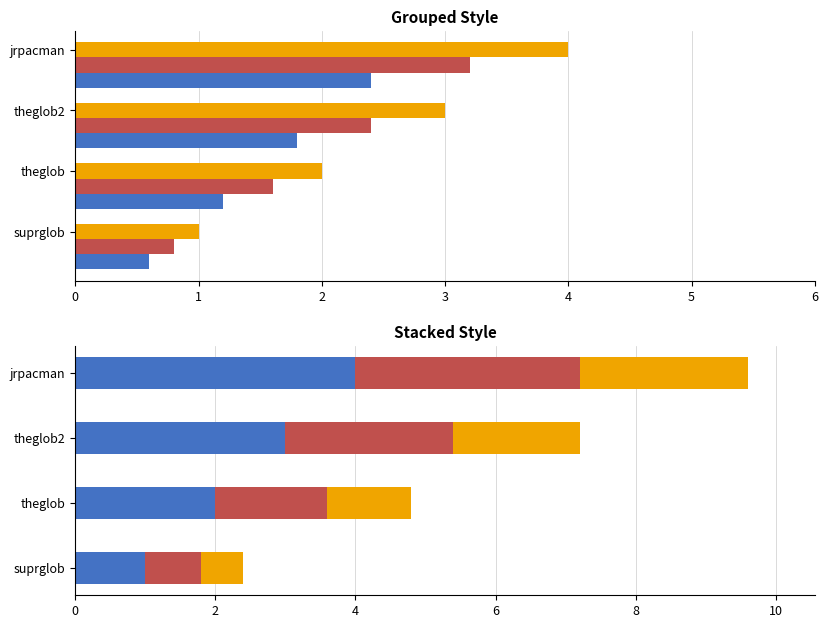

What is the total value across all series at theglob2?

7.2